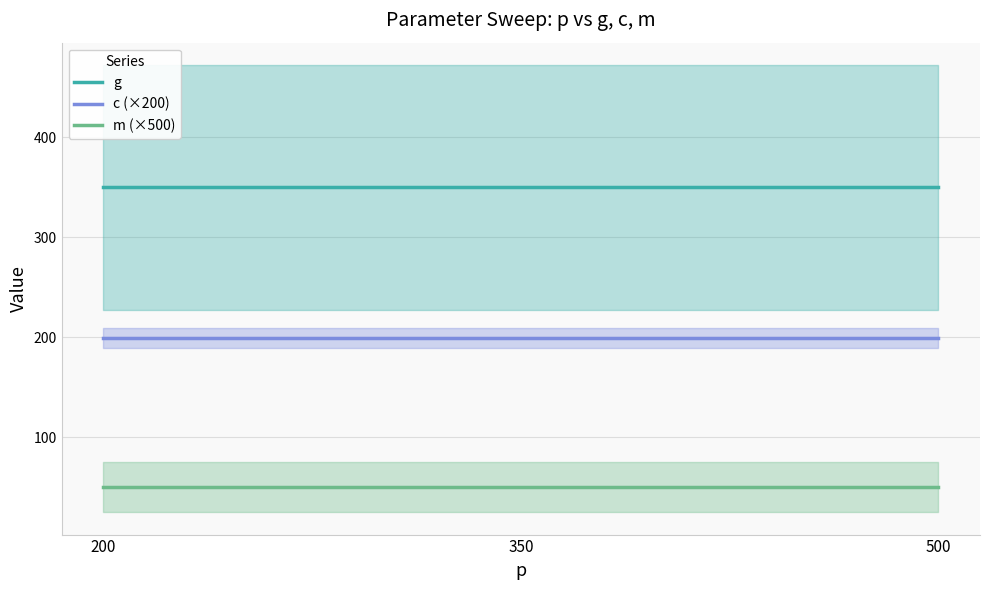

Is the value of m (×500) at 500 greater than the value of c (×200) at 500?

No